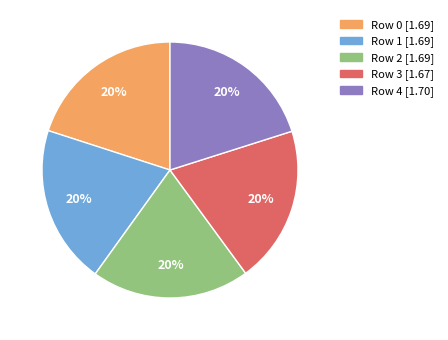

Is there any slice that represents more than half of the pie?

No